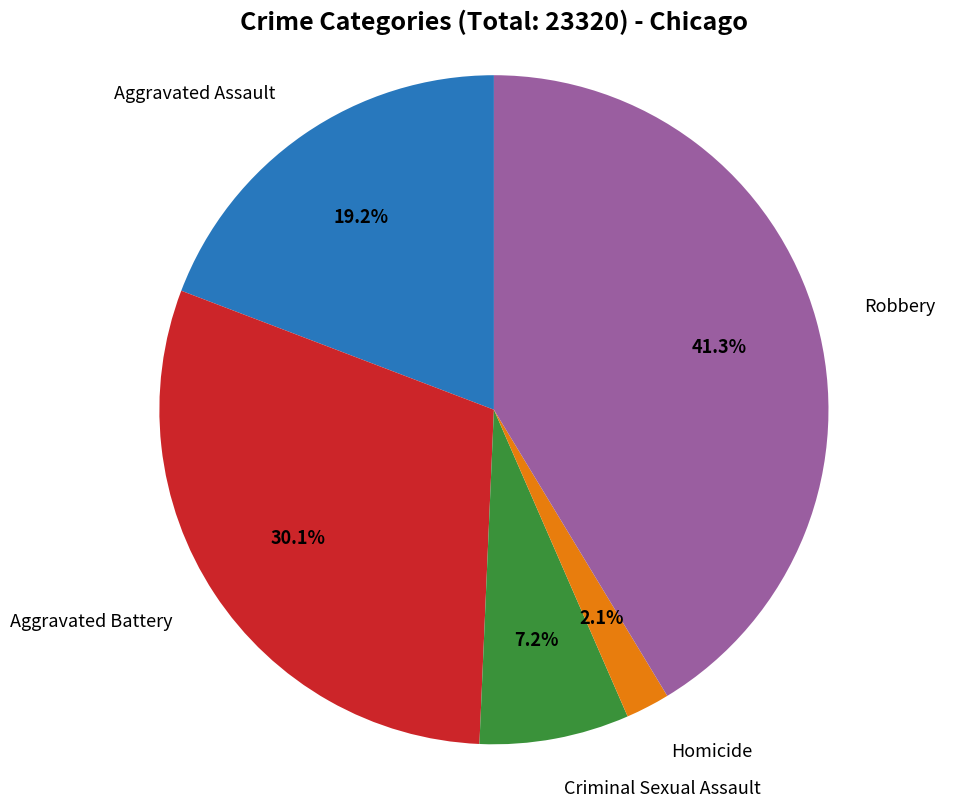

Does any single category account for the majority?

No